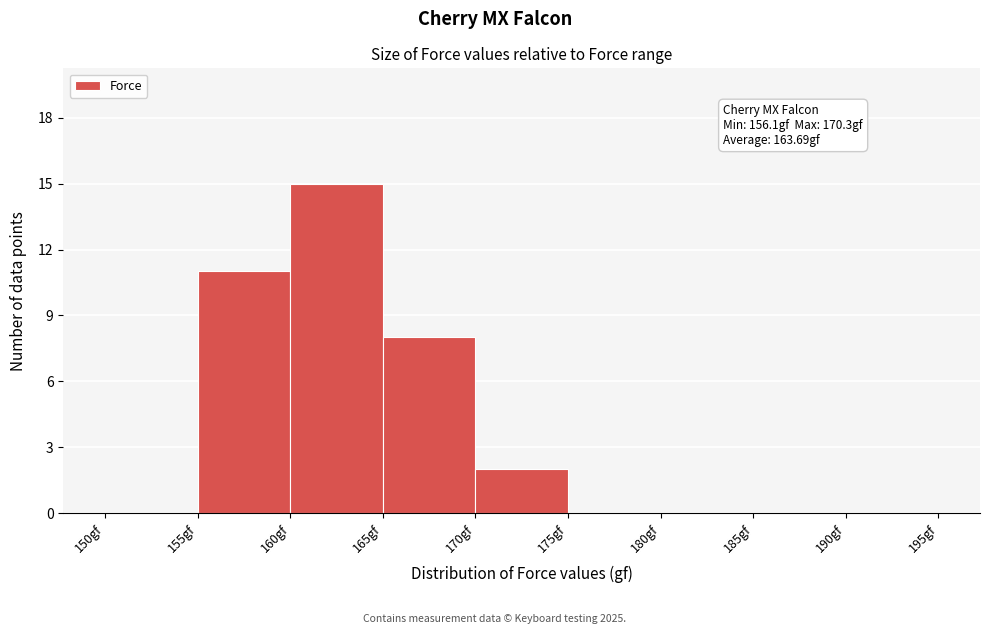

Which range on the x-axis has the tallest bar?

160 to 165